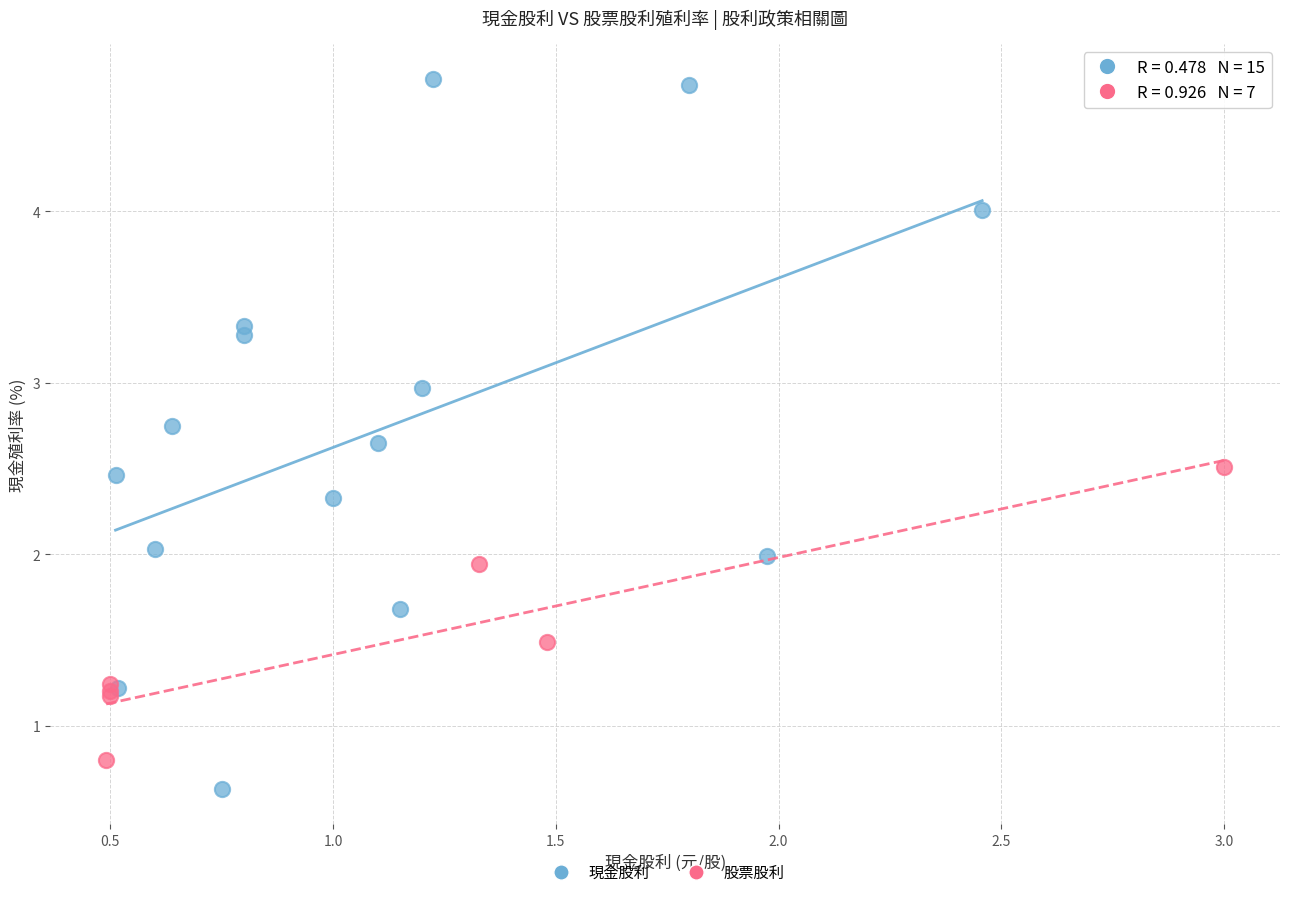

Which series reaches the maximum Y coordinate?

現金股利